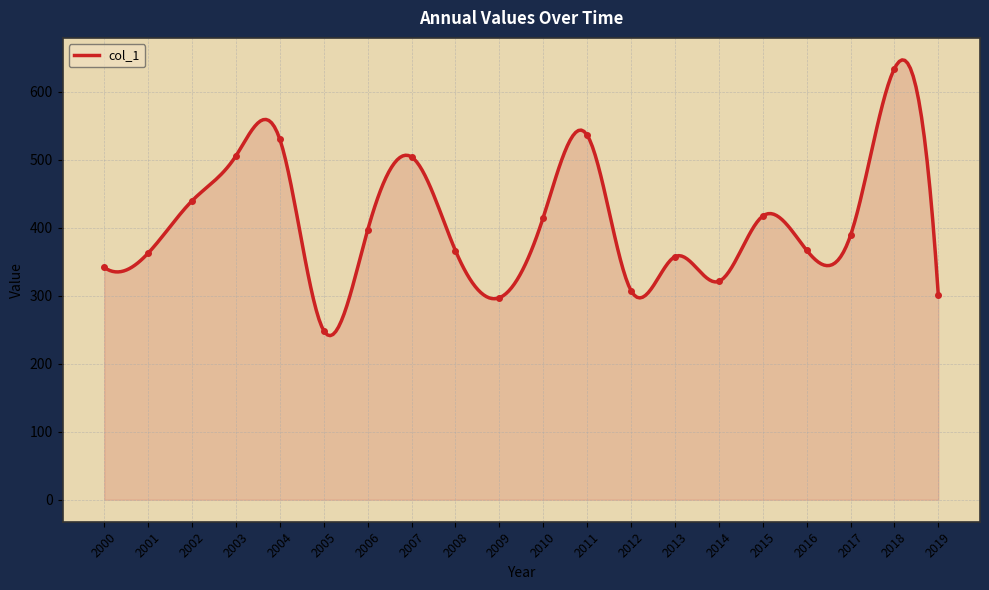

Count the number of data series in this chart.

1